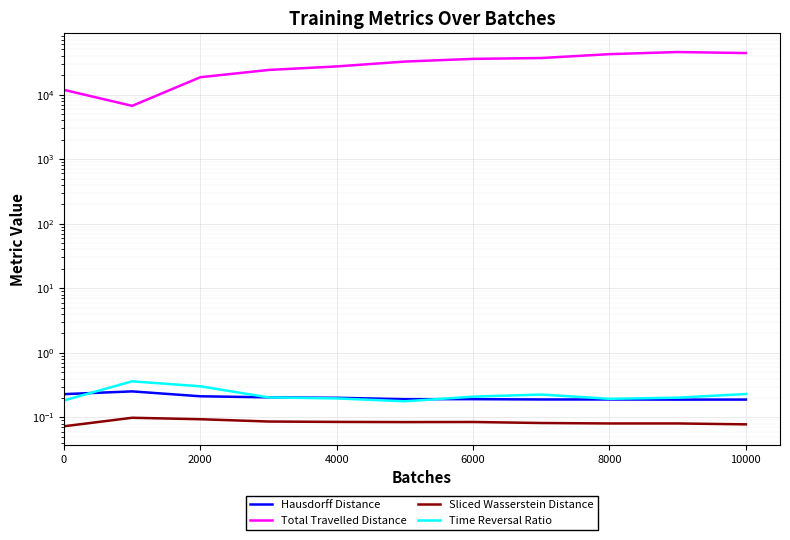

Does the chart display data point markers on the line(s)?

No